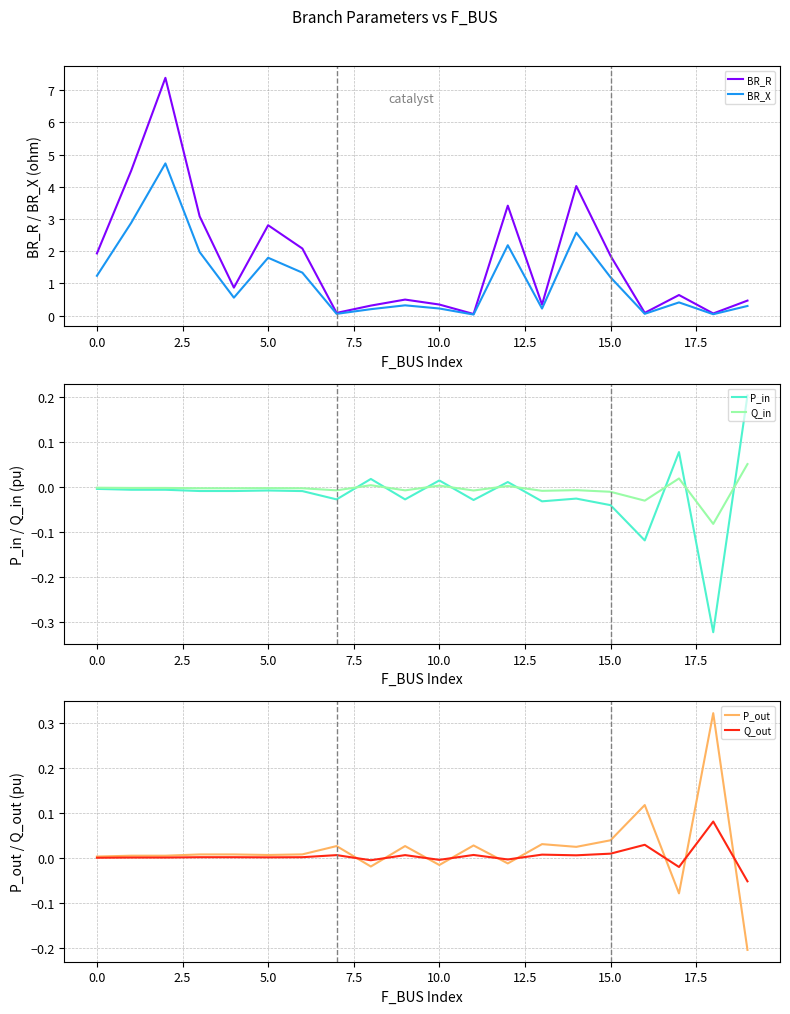

What is the minimum value for Q_out?

-0.1